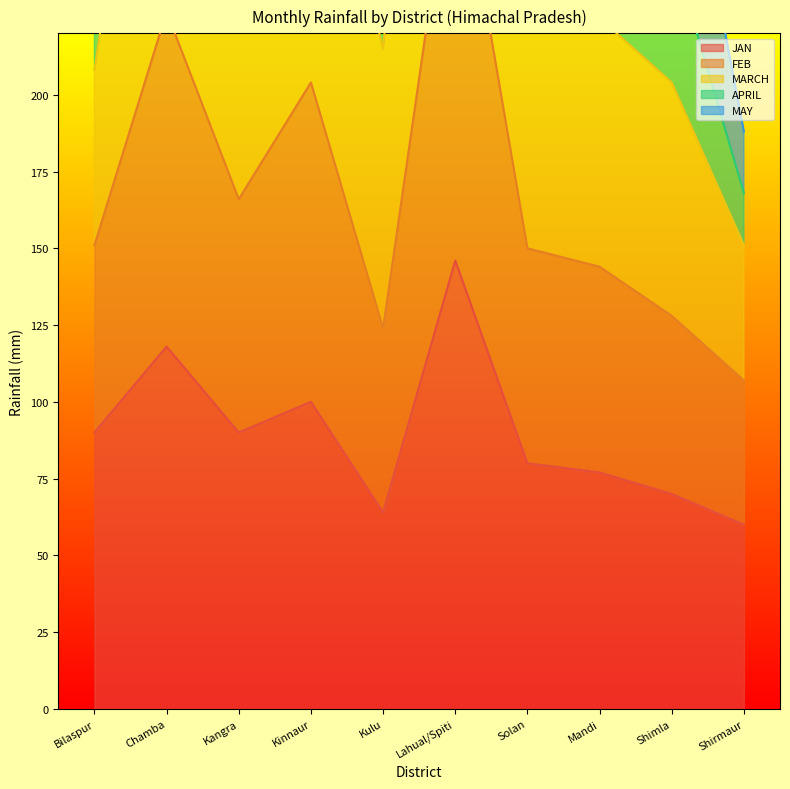

What is the difference between the maximum and minimum values in the MARCH series?

507